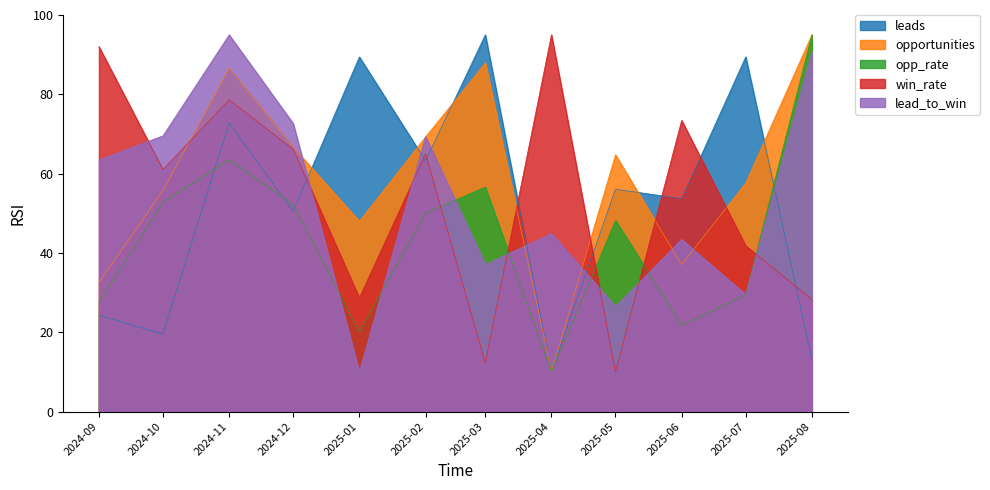

What is the sum of the leads values at 2024-10 and 2025-03?

114.5